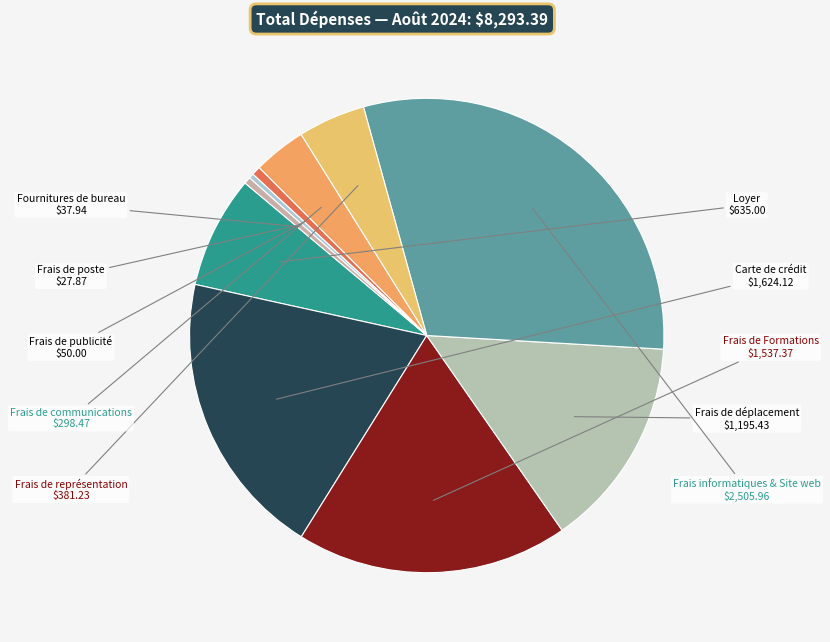

What is the largest slice in the pie chart?

Frais informatiques & Site web